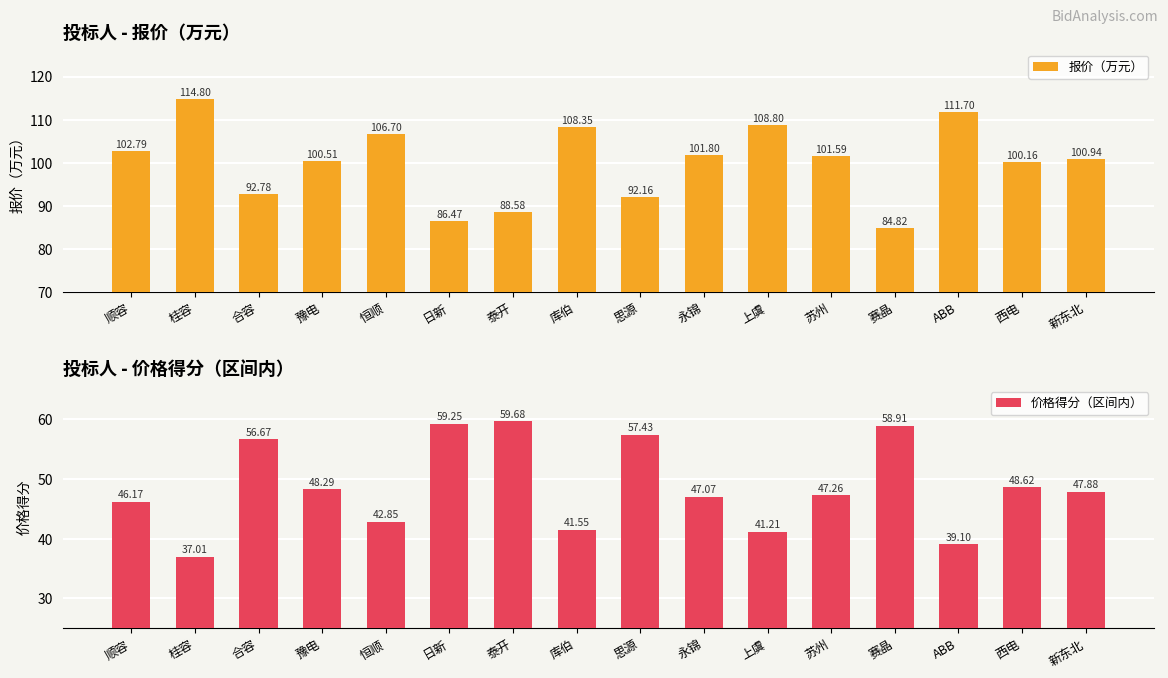

Reading right to left, extract all data points from this chart.

报价（万元）: 100.9	100.2	111.7	84.8	101.6	108.8	101.8	92.2	108.3	88.6	86.5	106.7	100.5	92.8	114.8	102.8
价格得分（区间内）: 47.9	48.6	39.1	58.9	47.3	41.2	47.1	57.4	41.6	59.7	59.3	42.8	48.3	56.7	37.0	46.2